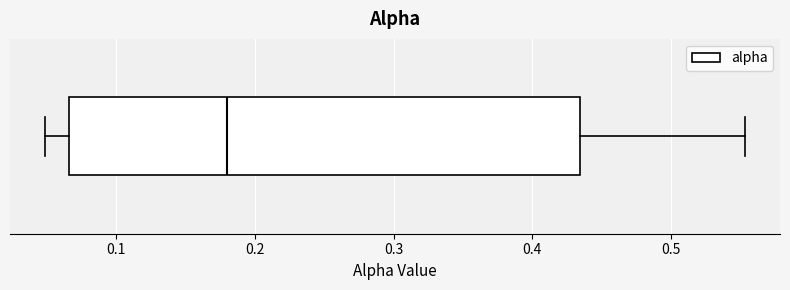

Transcribe this box plot: give where the median line is, the range the box spans, and where the two whiskers end, as read against the x-axis. The values are not printed on the chart, so give them approximately, as read against the axis.

median 0.18, box 0.07 to 0.43, whiskers 0.05 to 0.55